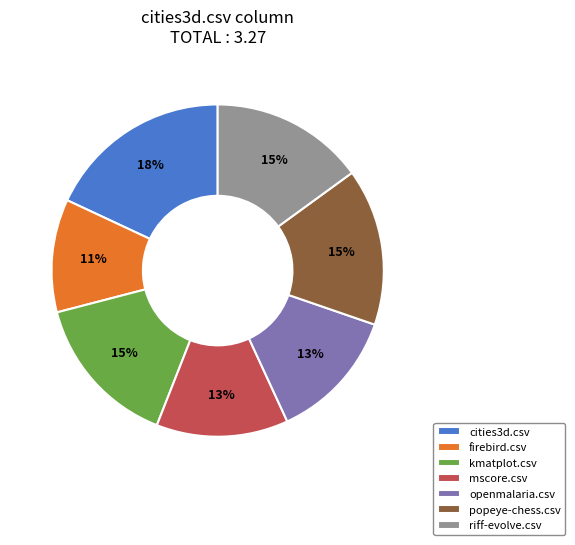

Combined, do openmalaria.csv and cities3d.csv account for over 50%?

No